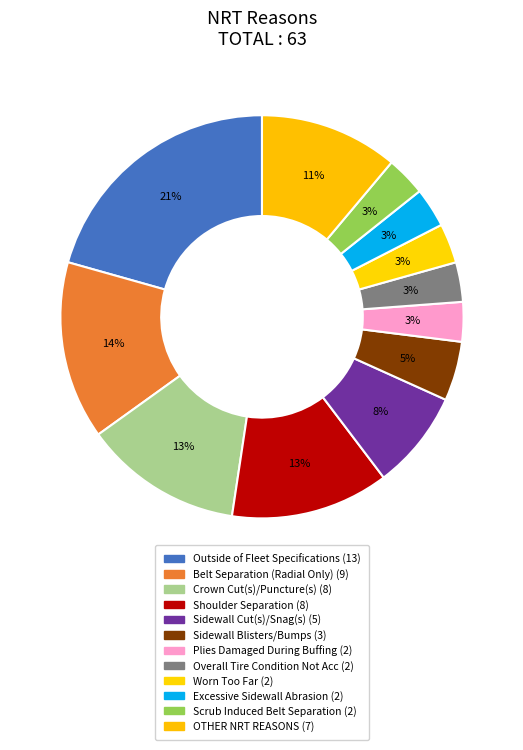

To the nearest percent, what is the combined percentage of Outside of Fleet Specifications and Sidewall Cut(s)/Snag(s)?

29%